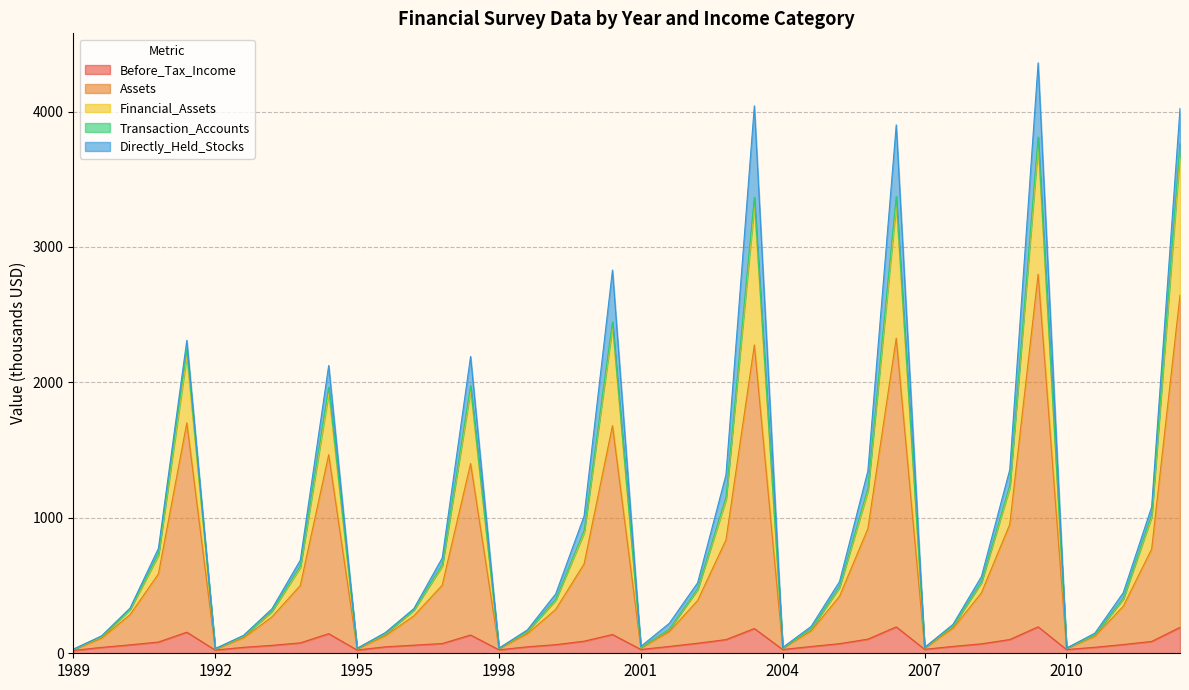

Rank the series at 1995 90-100 from lowest to highest value.

Before_Tax_Income, Assets, Transaction_Accounts, Financial_Assets